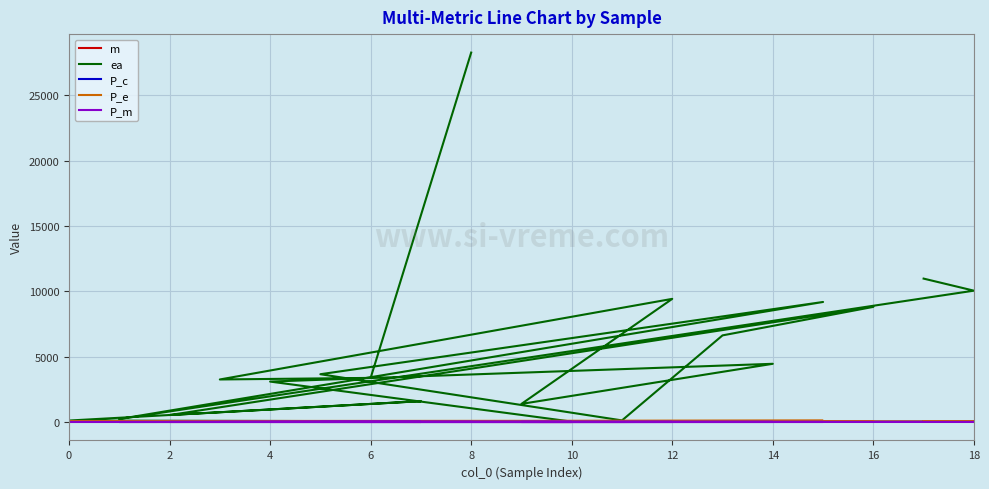

At which category does P_c reach its first local valley?

18